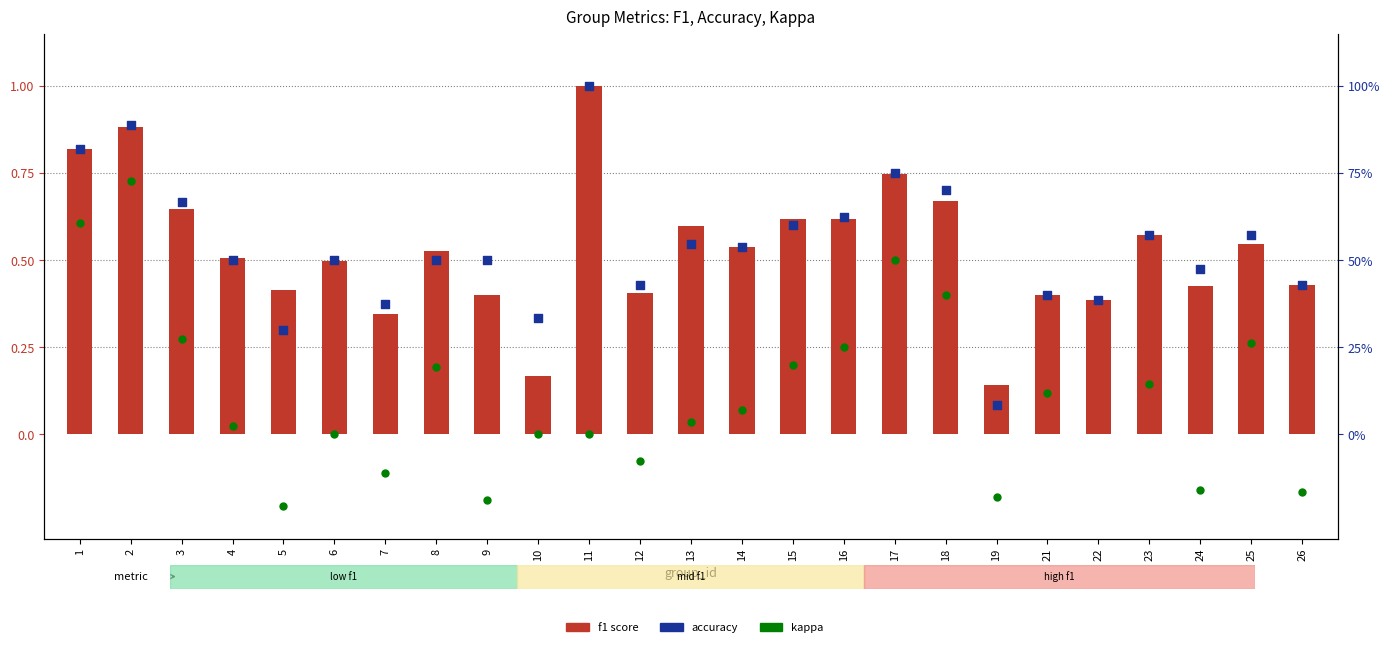

Is the value of accuracy at 16 greater than the value of f1 score at 26?

Yes